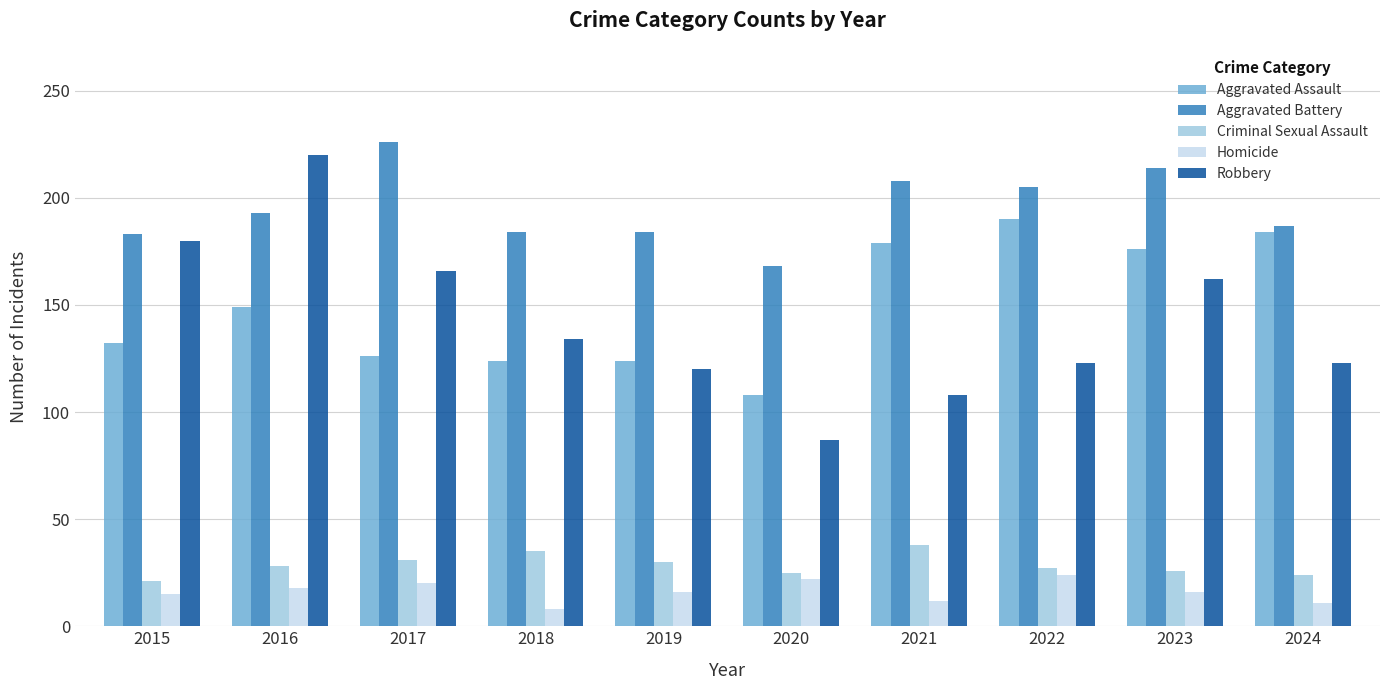

What is the value of the Aggravated Battery bar at the 3rd from the left?

226